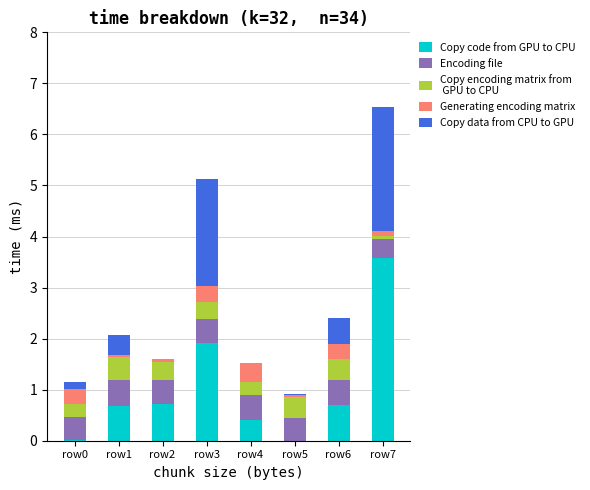

At which category is the sum across all series the highest?

row7